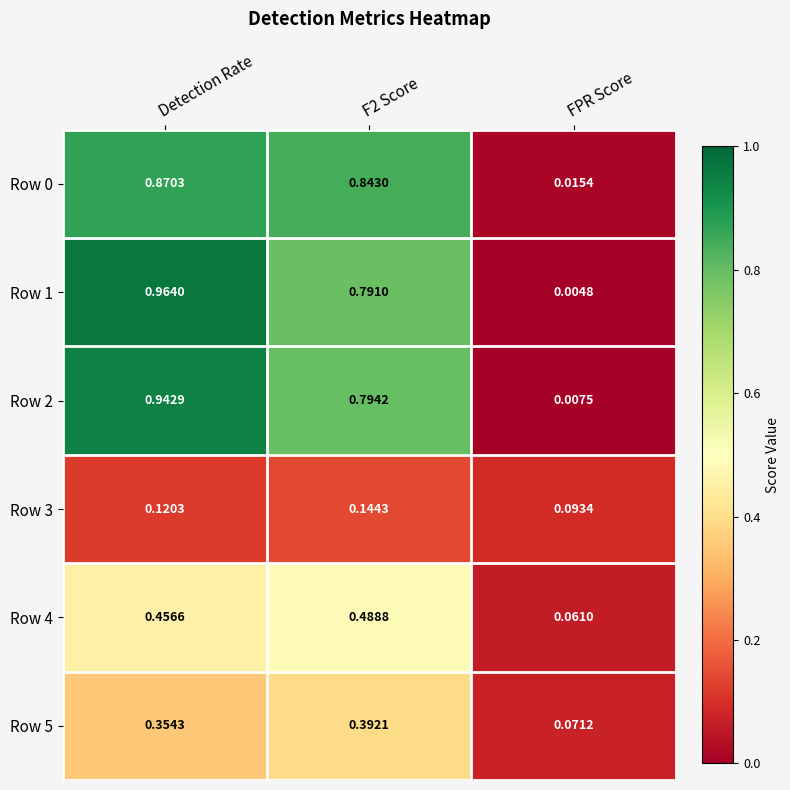

At which category does the chart reach its peak across all series?

Detection Rate